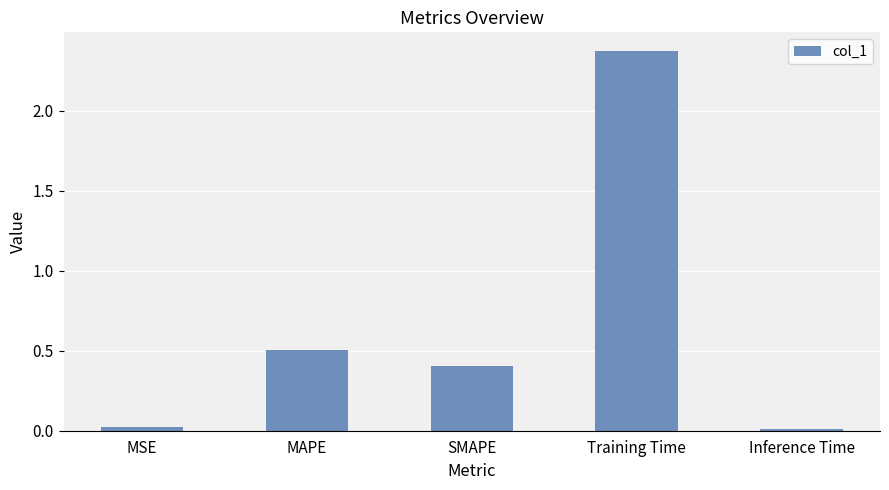

Which has a higher value, MAPE or SMAPE?

MAPE